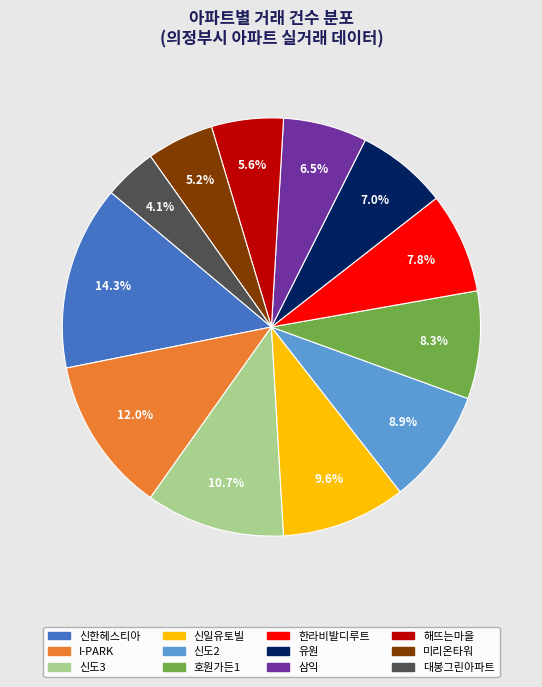

How many slices are in this pie chart?

12